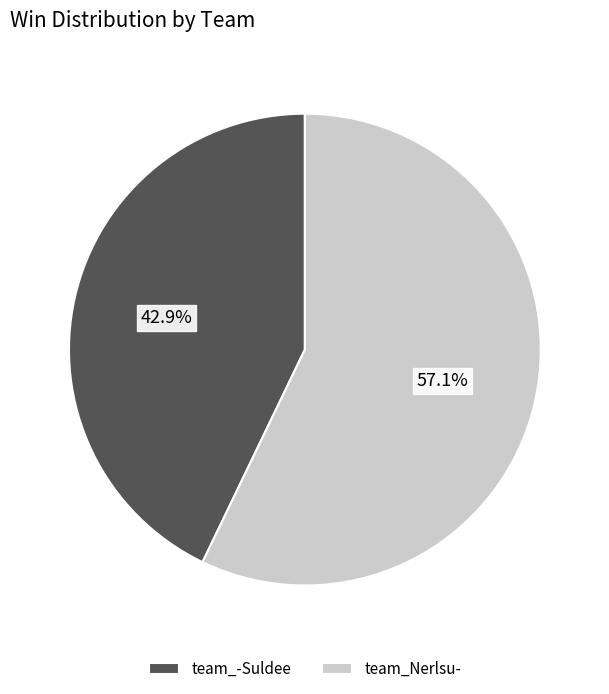

Do team_Nerlsu- and team_-Suldee together represent more than half of the pie?

Yes